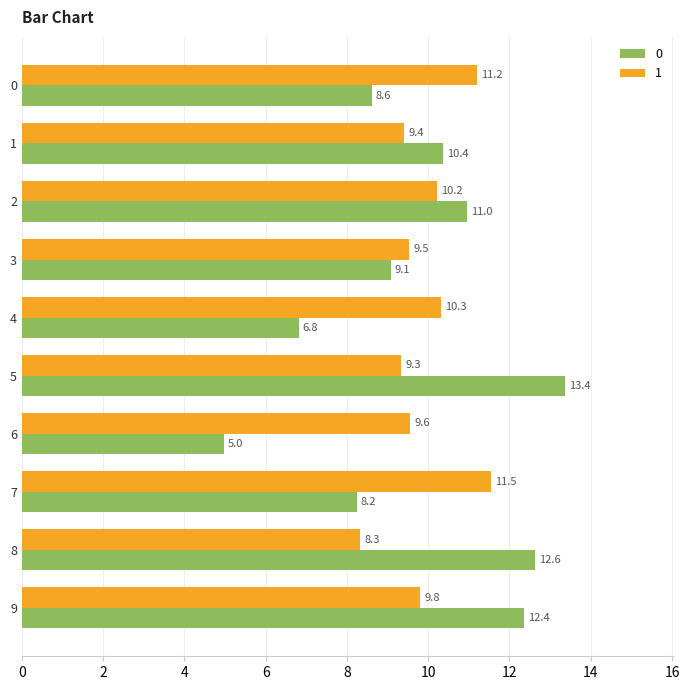

Rank the series at 6 from lowest to highest value.

0, 1